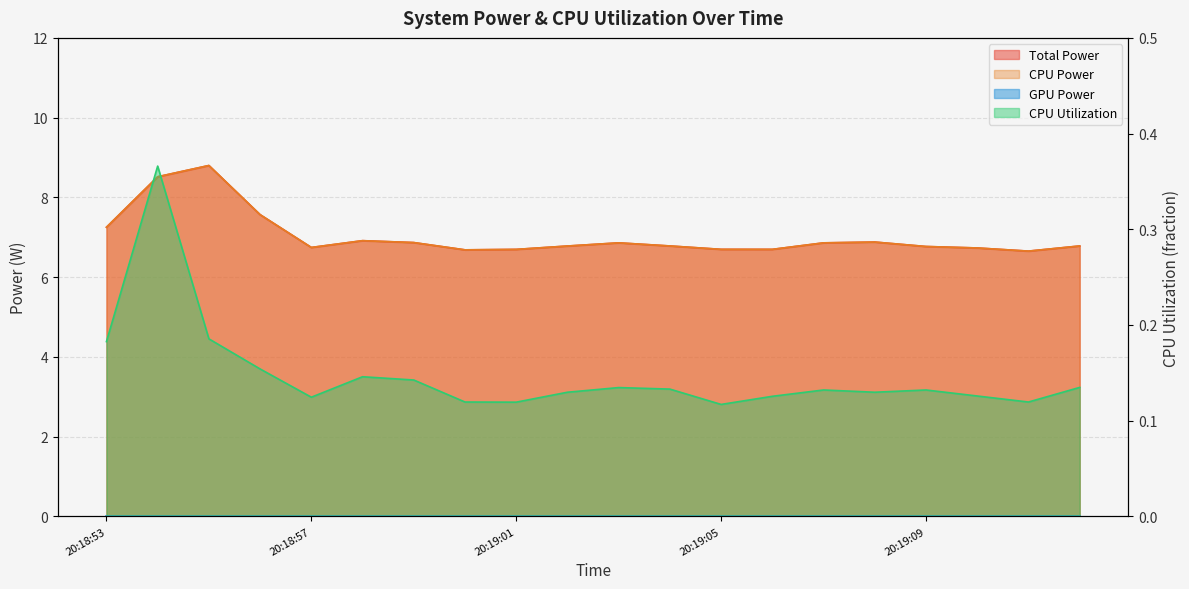

What is the maximum value for Total Power?

8.8